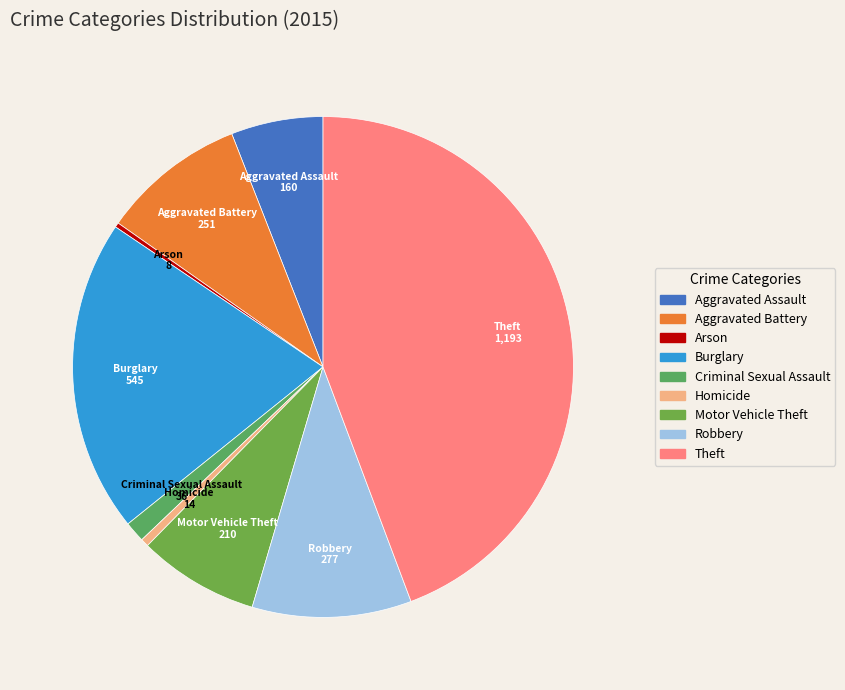

What is the ratio of the value at Burglary to the value at Criminal Sexual Assault?

15.1